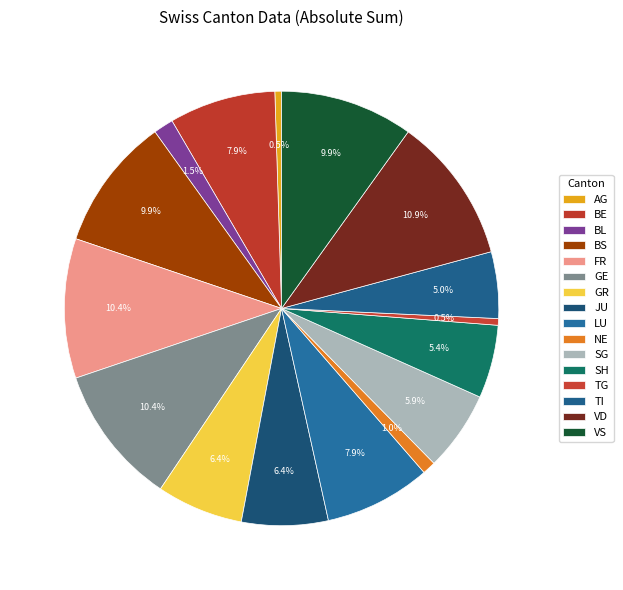

Count the number of slices in the pie.

16